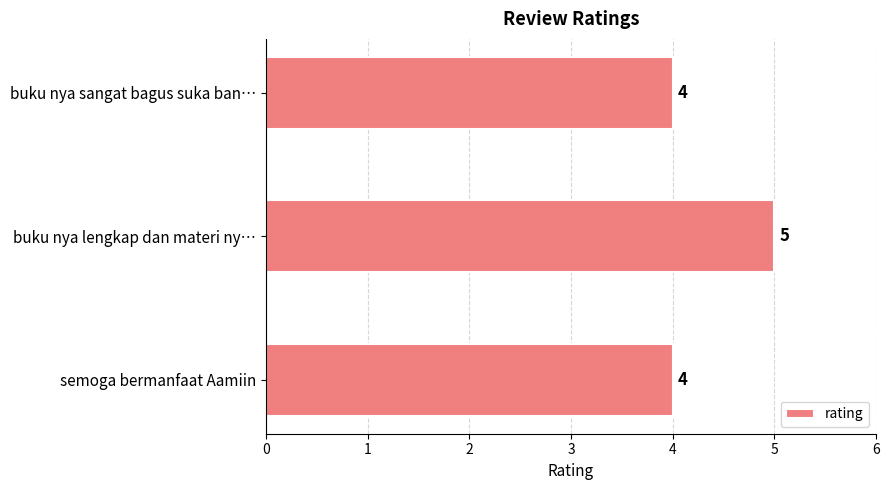

What is the ratio of the value at buku nya sangat bagus suka ban… to the value at buku nya lengkap dan materi ny…?

0.8